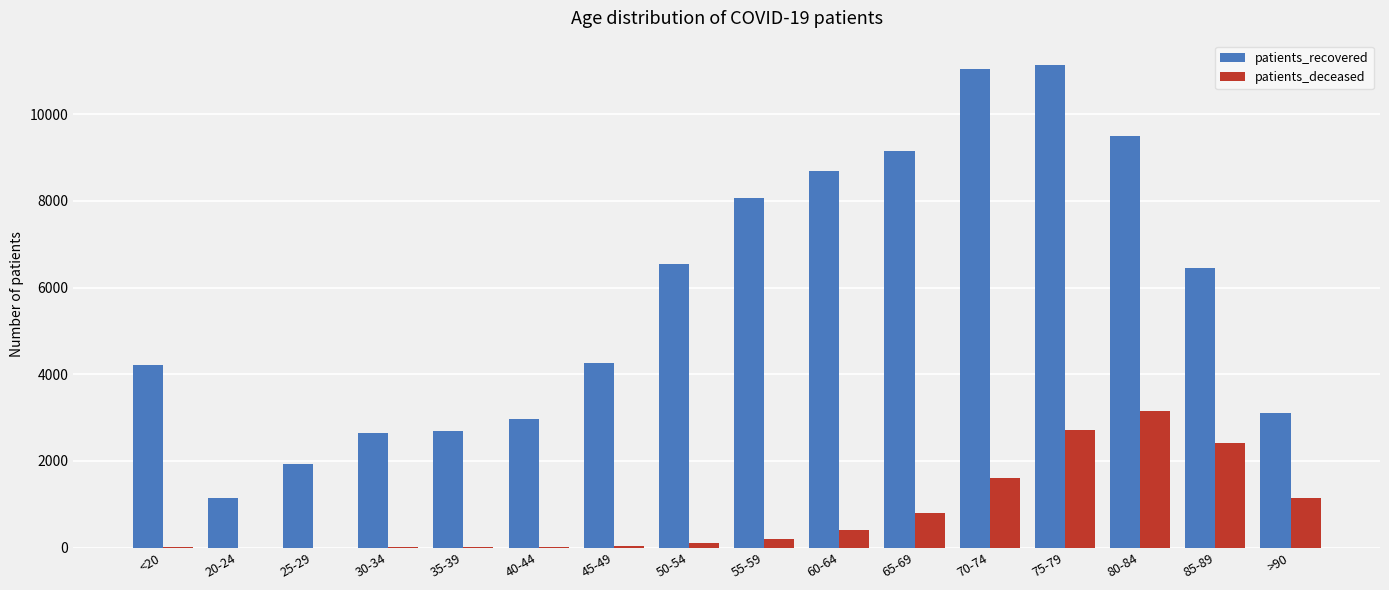

What is the maximum value shown in the chart?

11139